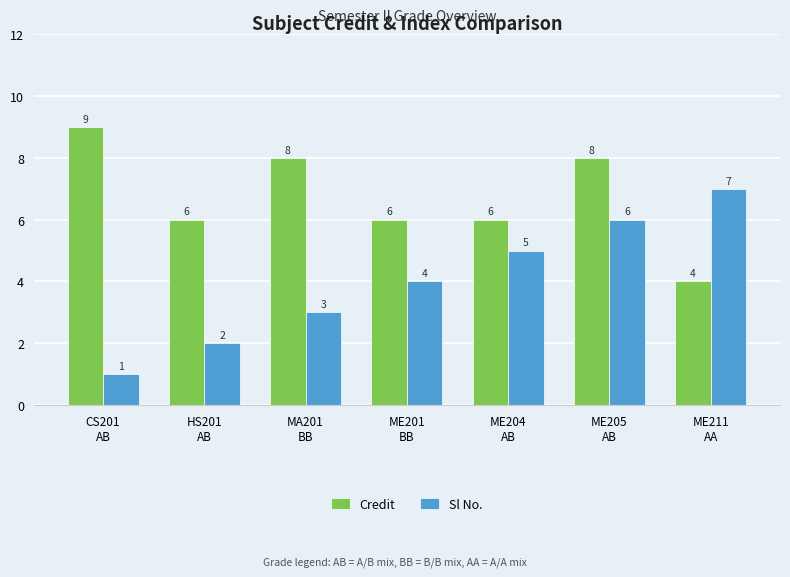

What is the average value of the Sl No. series?

4